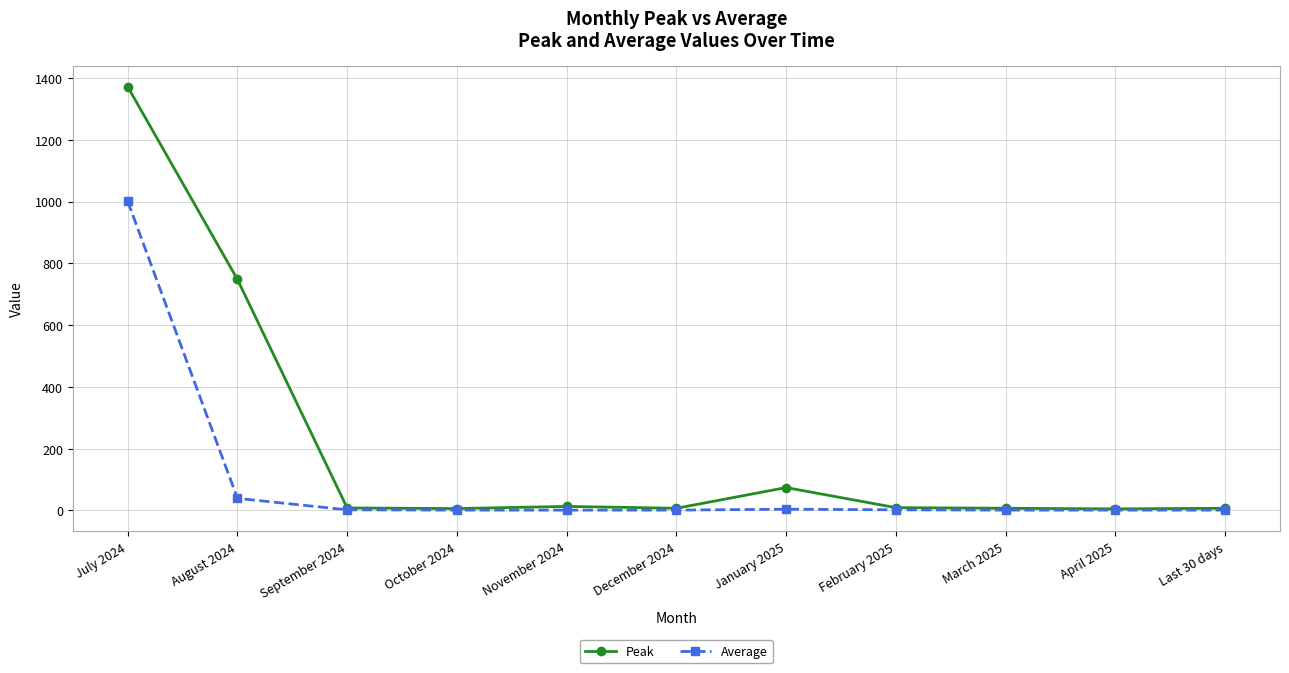

What is the maximum value for Peak?

1372